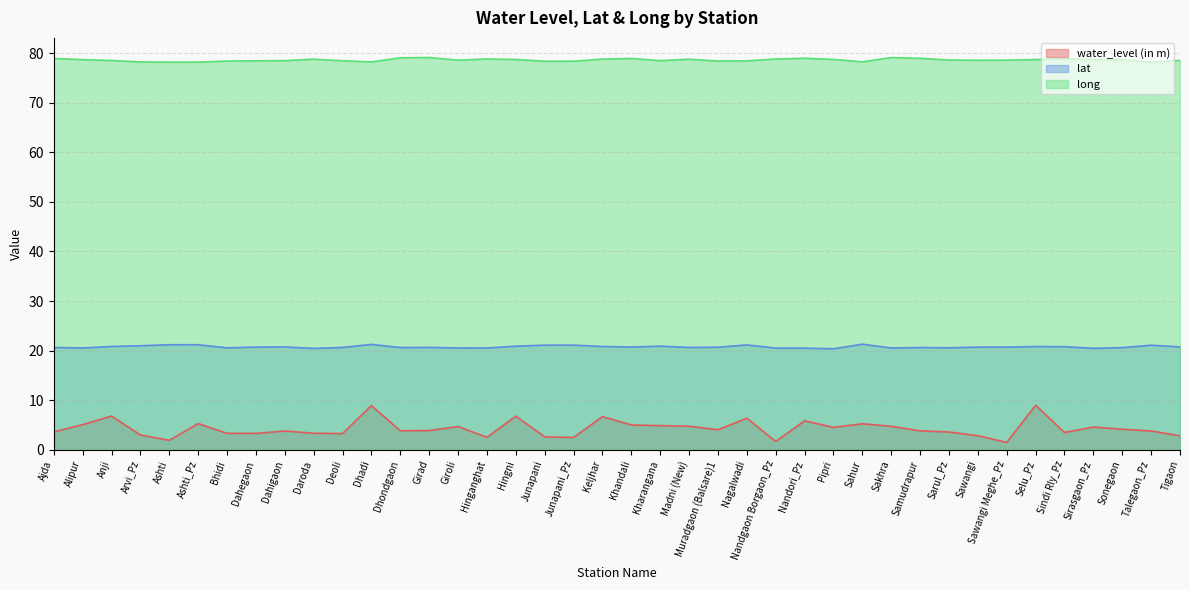

List the series in order of their peak value, highest first.

long, lat, water_level (in m)